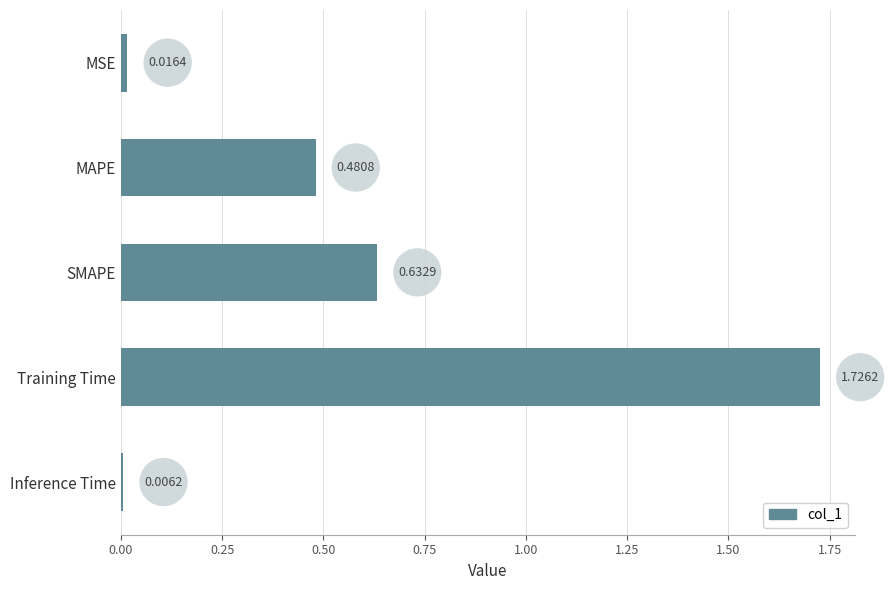

What is the sum of all values?

2.9